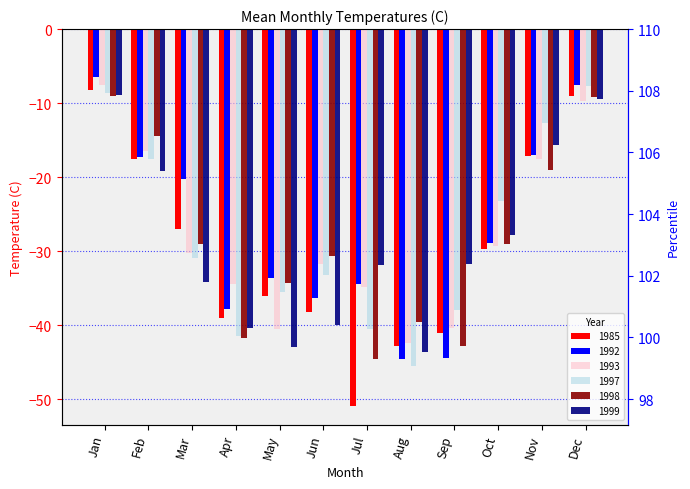

Which series has the widest spread of values?

1985